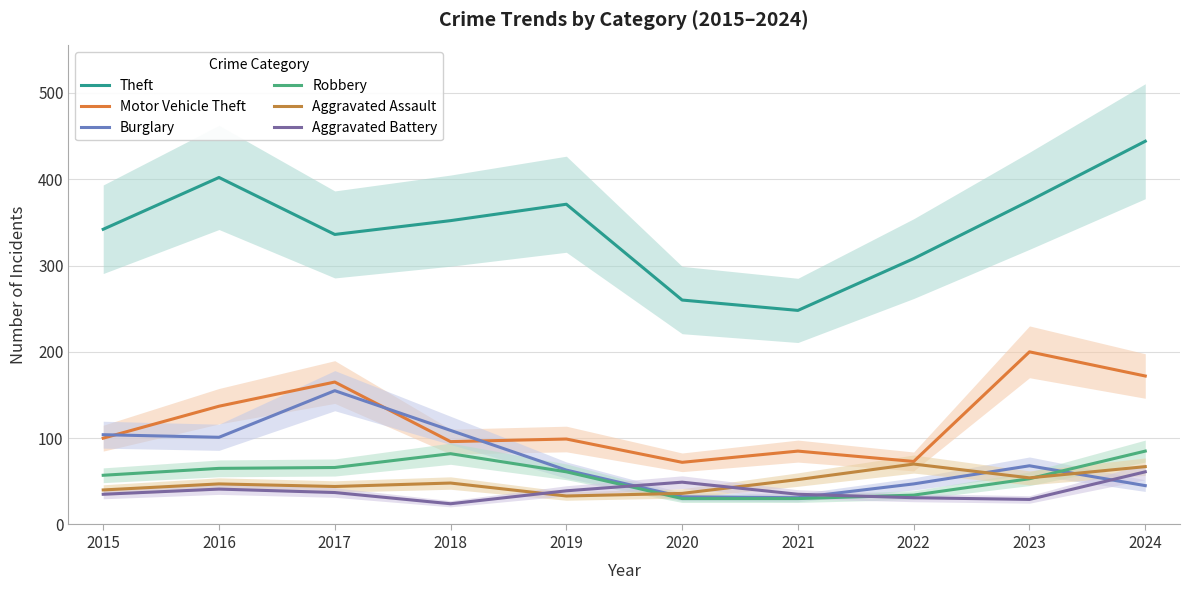

How many values in the Robbery series are below 61?

5